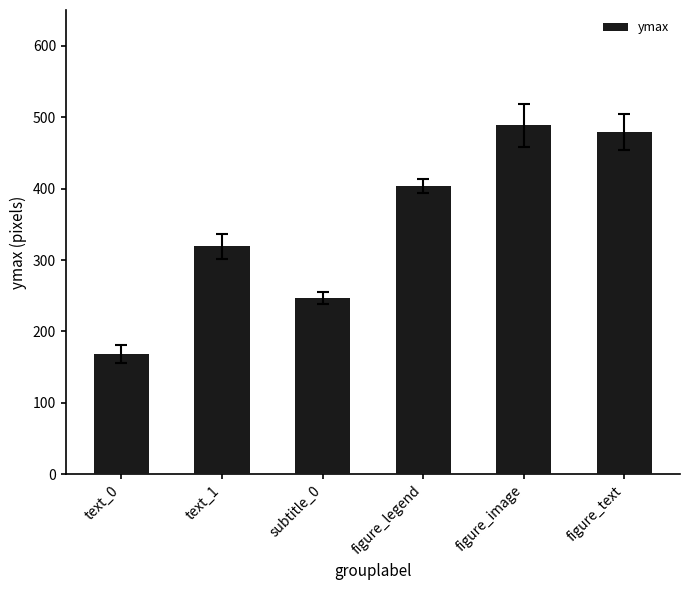

Rank the categories by value from lowest to highest.

text_0, subtitle_0, text_1, figure_legend, figure_text, figure_image